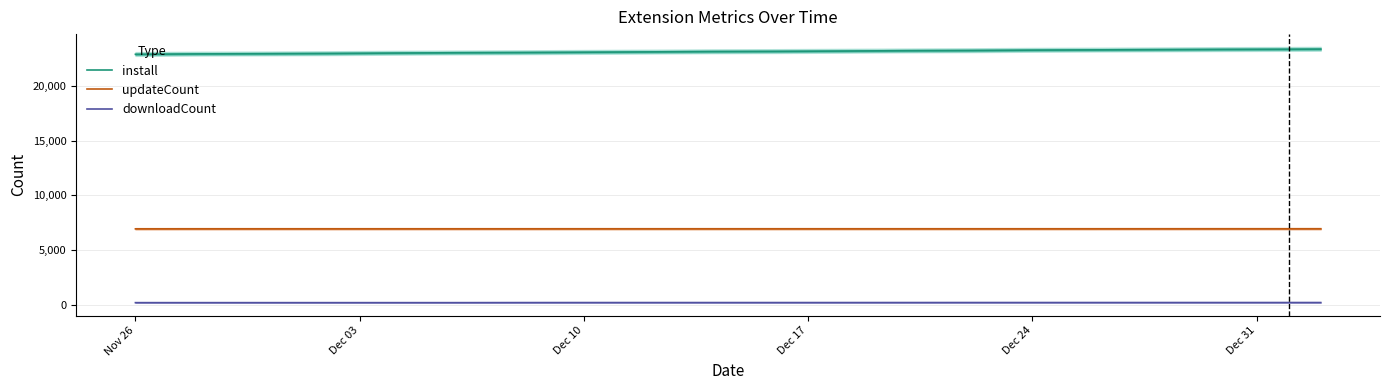

How many values in the downloadCount series exceed 181?

8